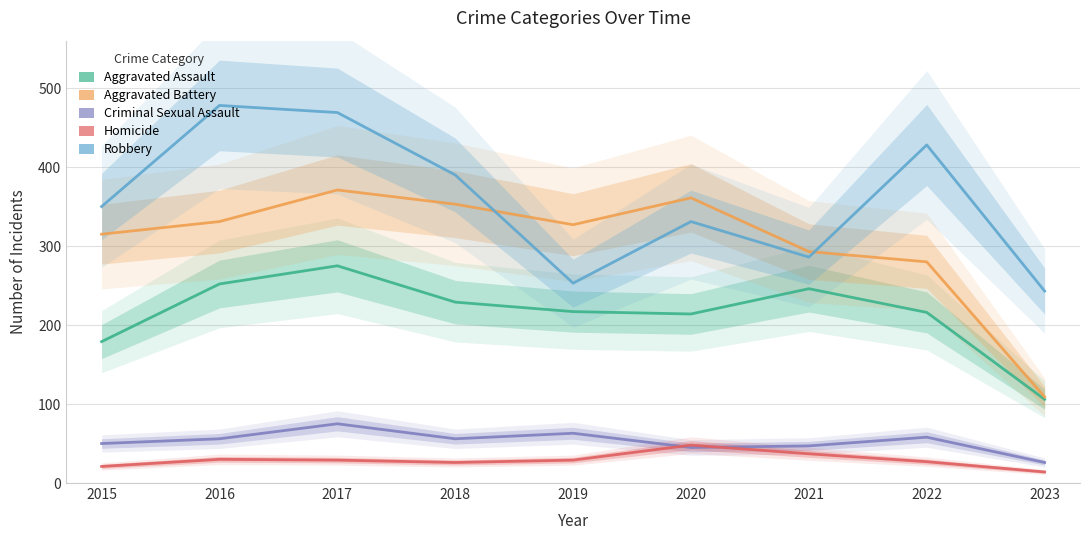

Which series has the largest range (max minus min)?

Aggravated Battery